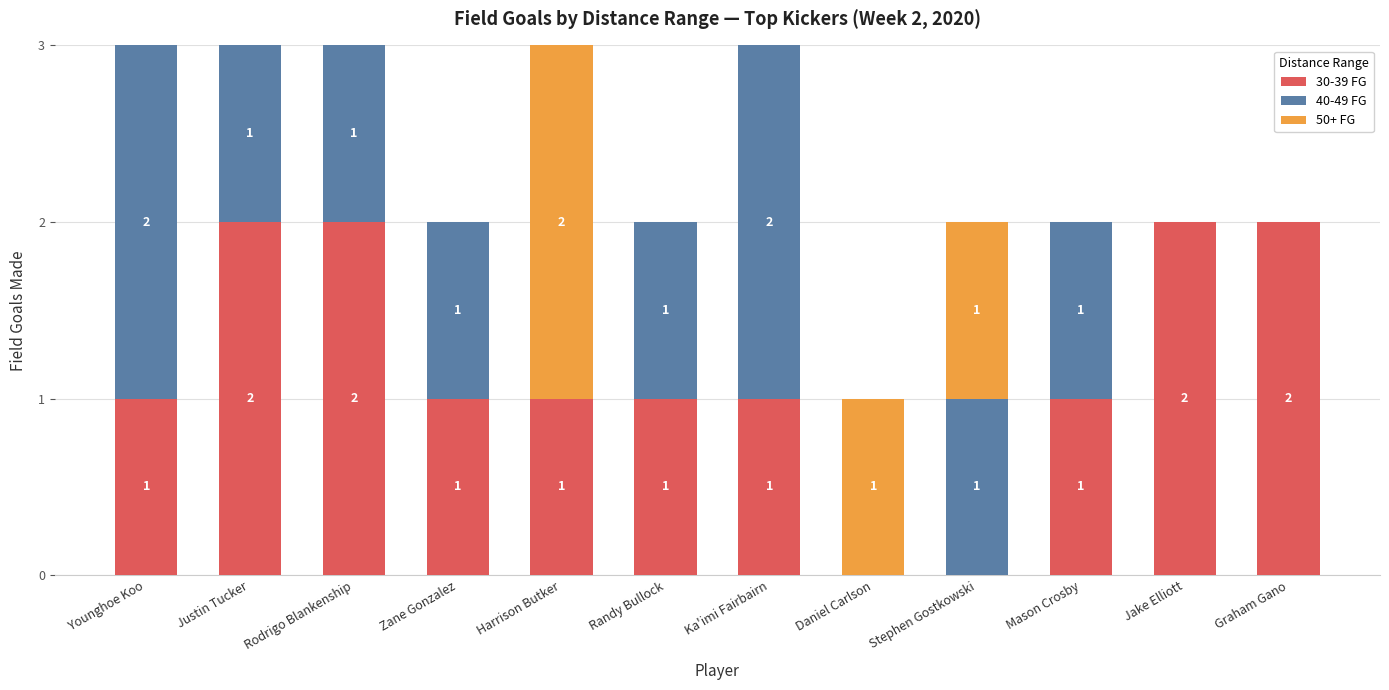

What is the sum of all 30-39 FG values?

14